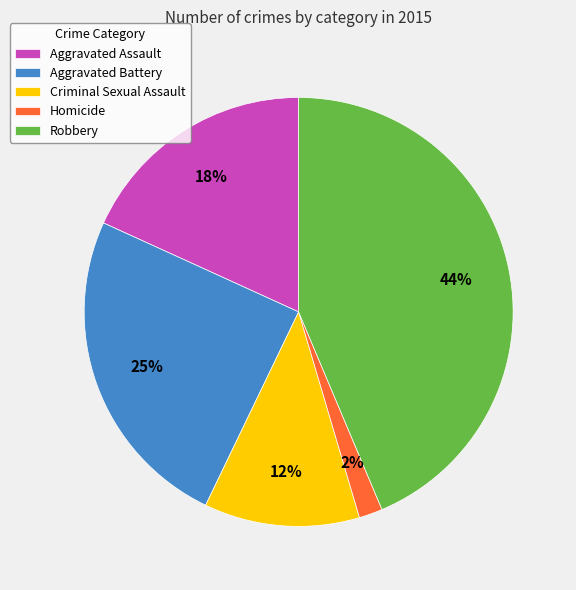

Is it true that Aggravated Battery is 25% of the pie?

True